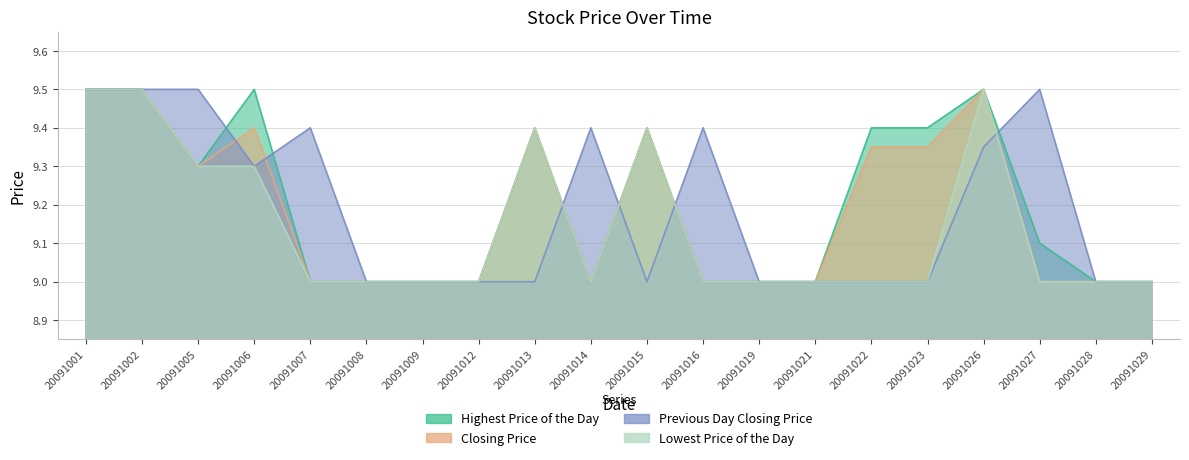

What is the difference between the second highest and minimum values in the Highest Price of the Day series?

0.5